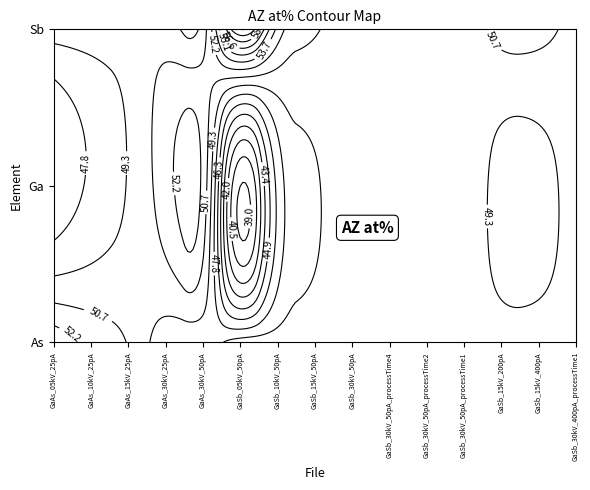

Which category has the highest value in the GaSb_30kV_50pA_processTime4 series?

Ga